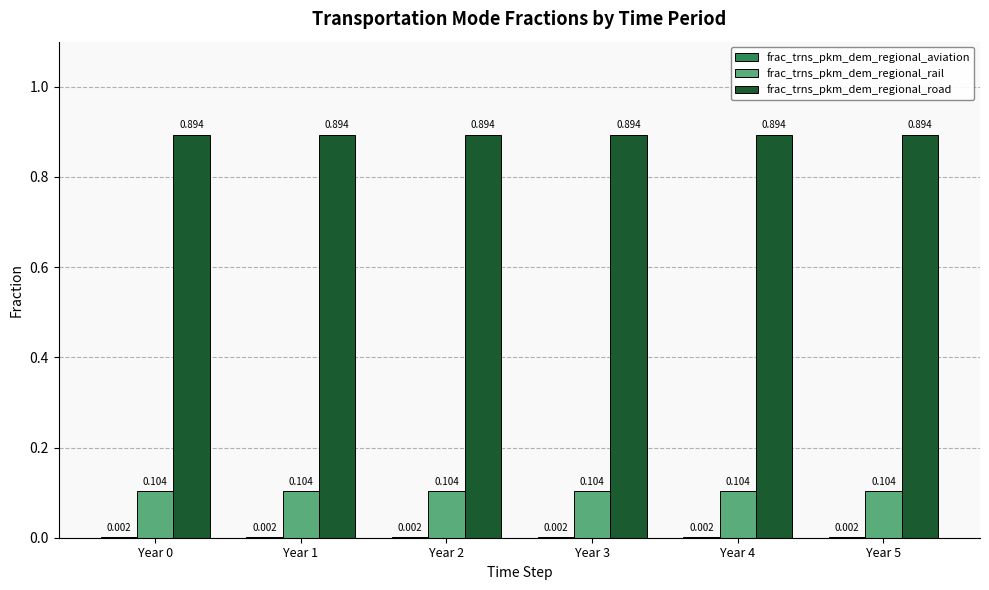

Which series has the largest total across all categories?

frac_trns_pkm_dem_regional_road